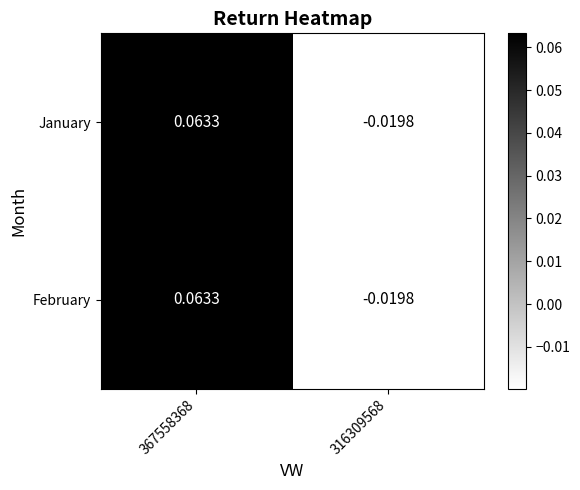

Is the value of February at 367558368 greater than the value of January at 316309568?

Yes